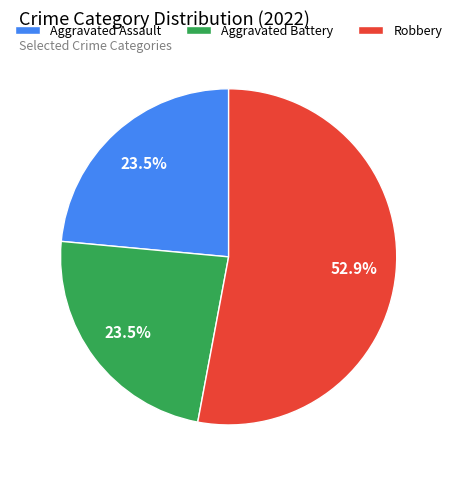

Is the sum of Robbery and Aggravated Assault greater than half?

Yes